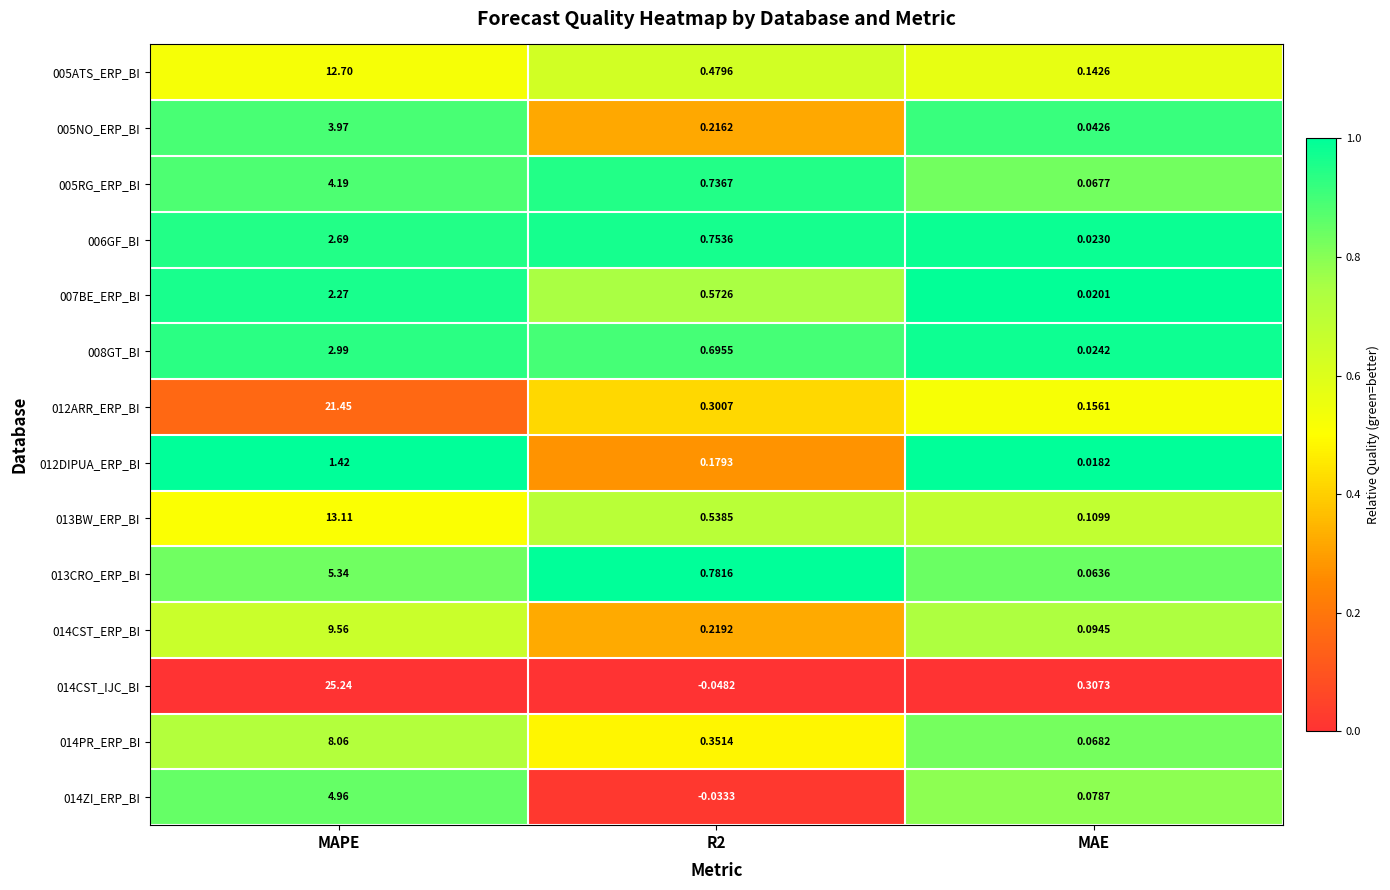

Count the number of categories in the chart.

3